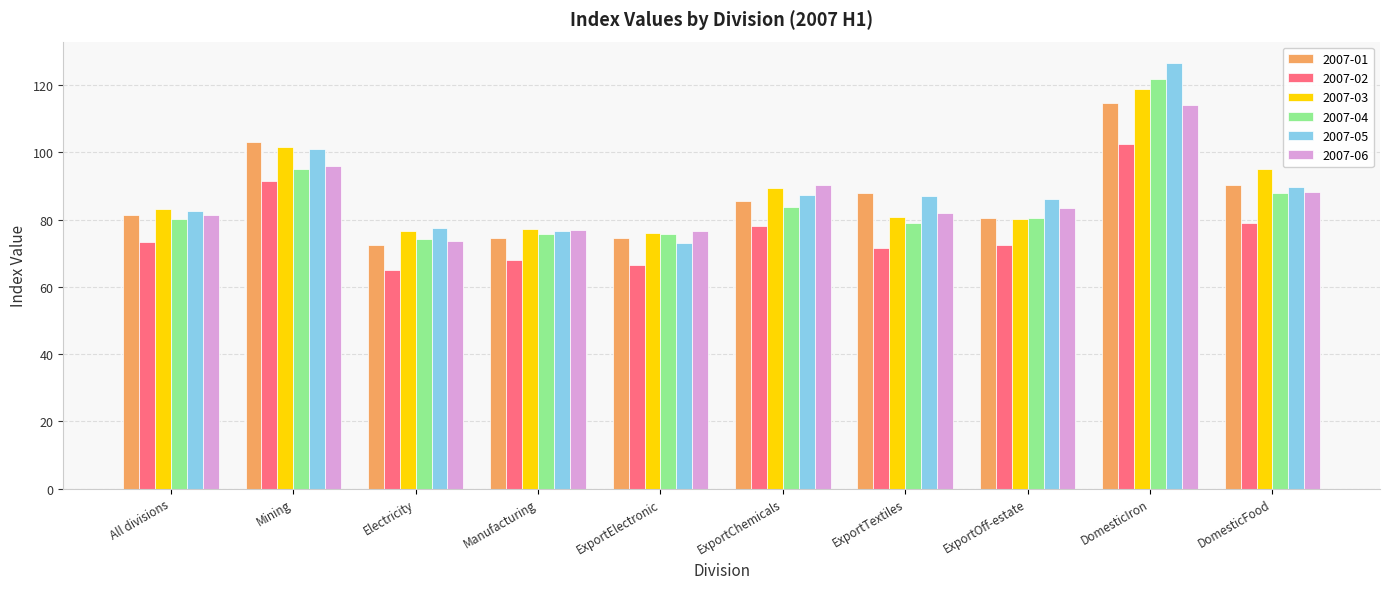

What is the average value of the 2007-04 series?

85.4